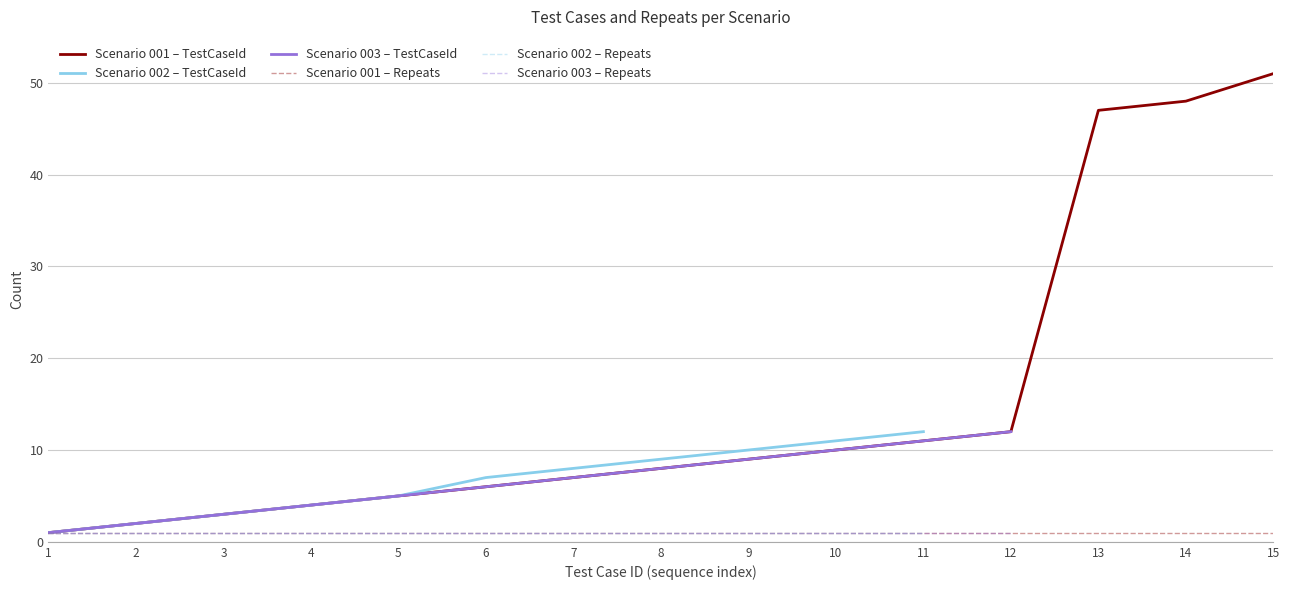

What is the spread (max minus min) of values at 3?

3